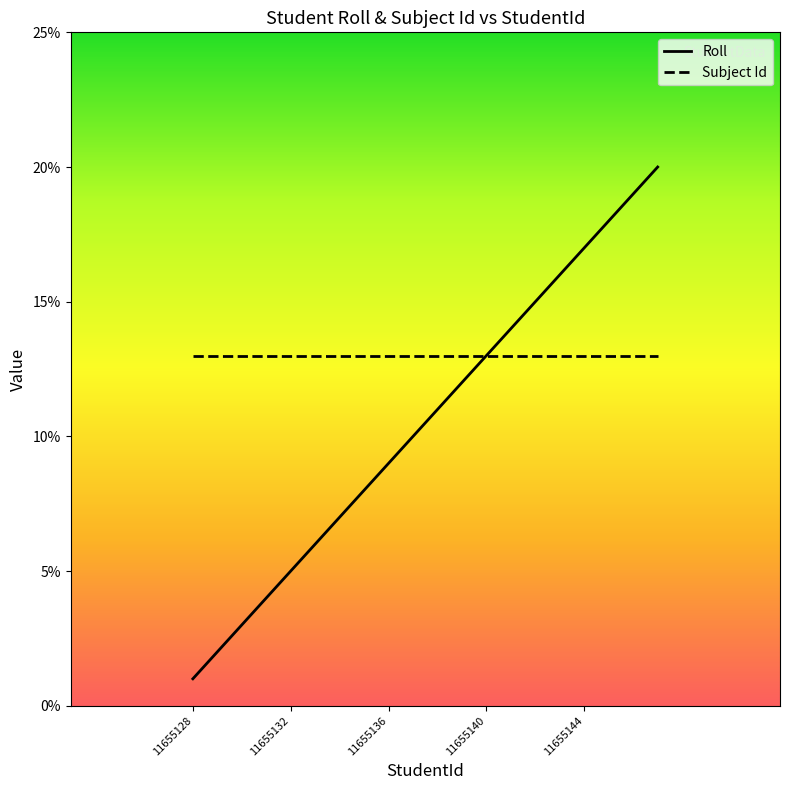

Reading left to right, extract all data points from this chart.

Roll: 1	2	3	4	5	6	7	8	9	10	11	12	13	14	15	16	17	18	19	20
Subject Id: 13	13	13	13	13	13	13	13	13	13	13	13	13	13	13	13	13	13	13	13